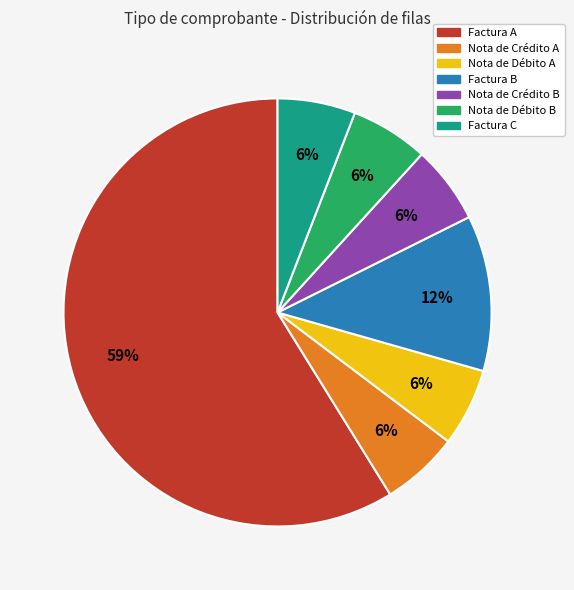

Between Factura B and Nota de Crédito A, which is larger?

Factura B